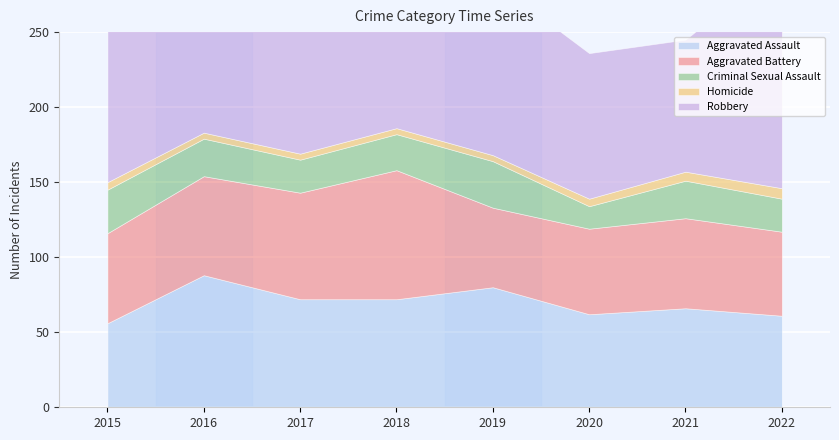

Count the Homicide values in the range 4 to 6.

7